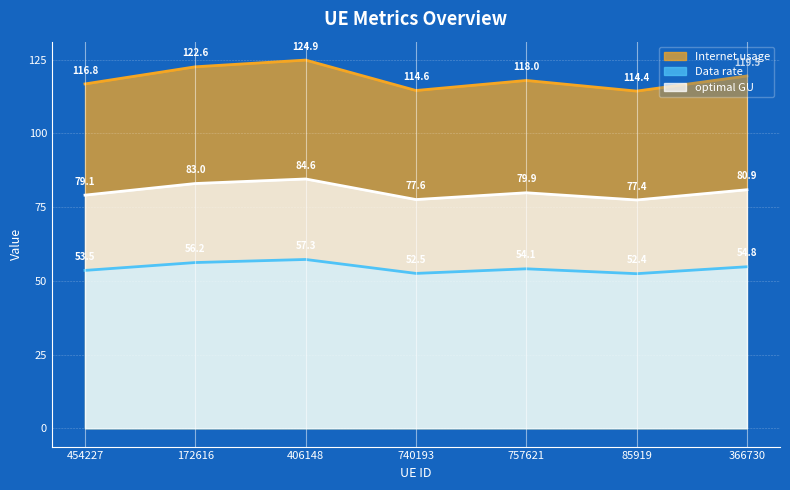

True or false: optimal GU and Data rate cross at least once.

False